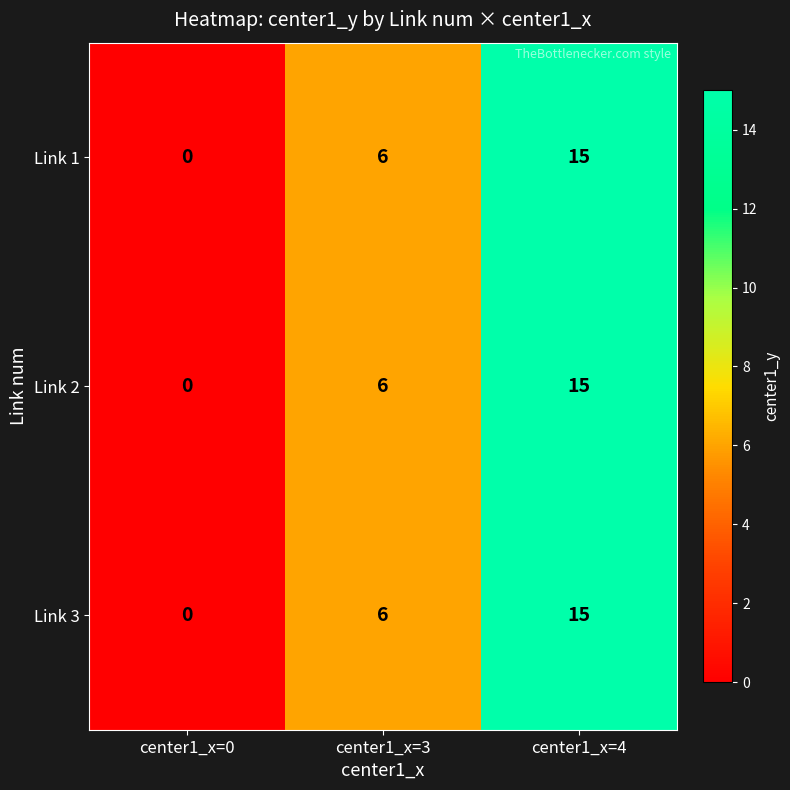

At which category does the chart reach its peak across all series?

center1_x=4